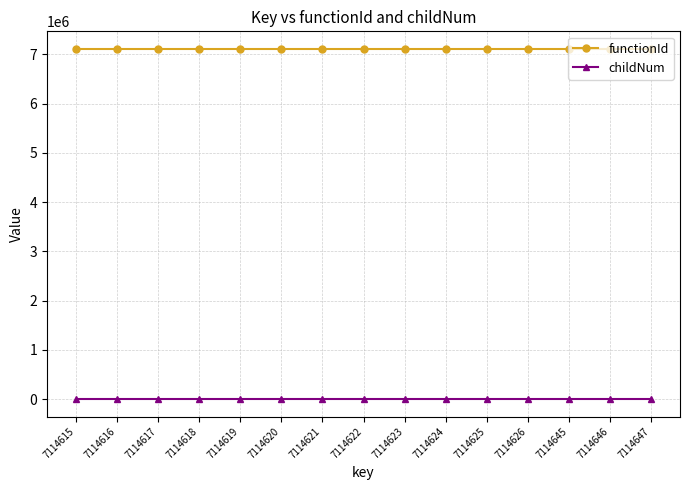

Rank the series by their maximum value, from highest to lowest.

functionId, childNum